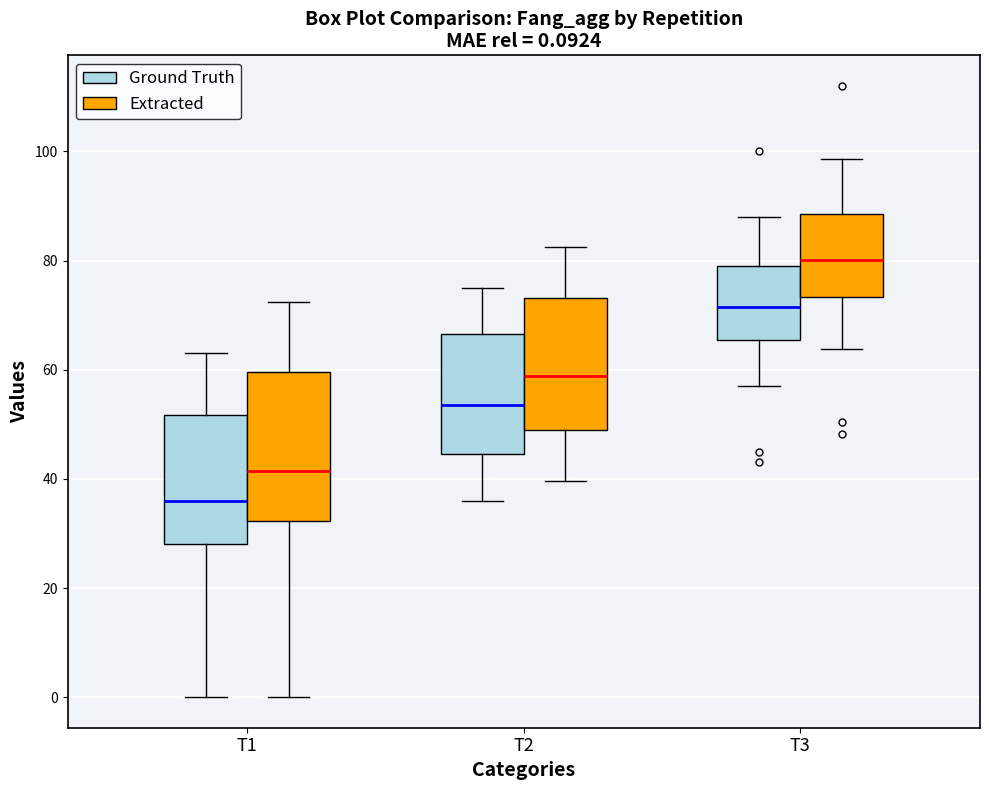

Comparing the boxes themselves (not the whiskers), which one is the tallest?

T1 (Extracted)